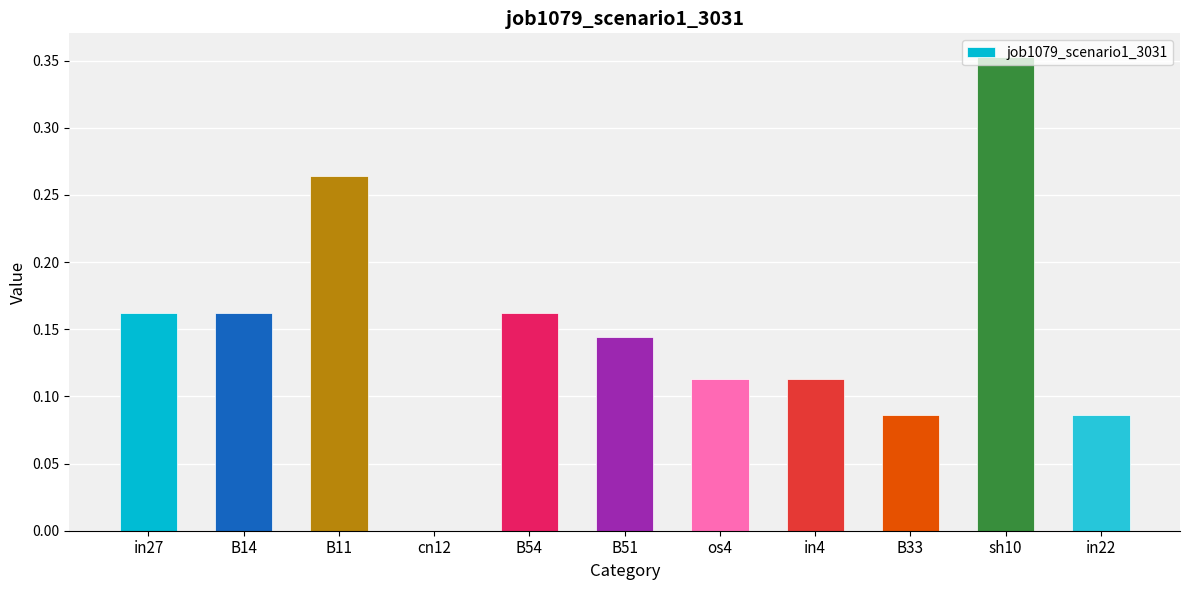

Between sh10 and B14, which is larger?

sh10